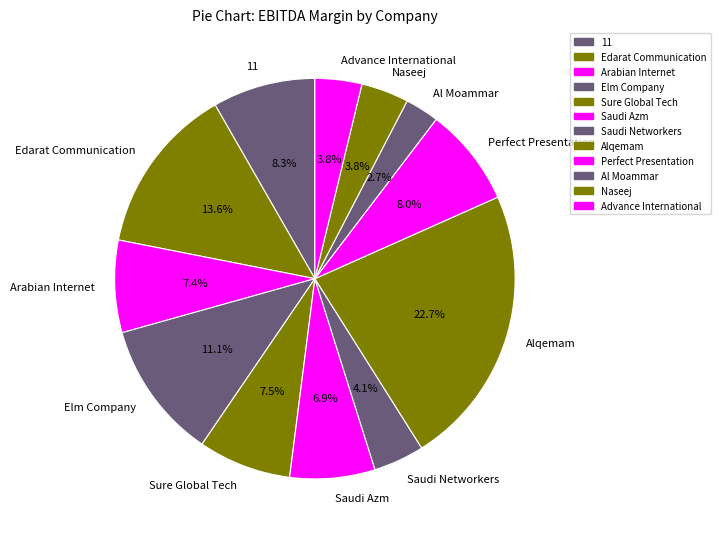

To the nearest percent, what percentage of the pie is Advance International?

4%